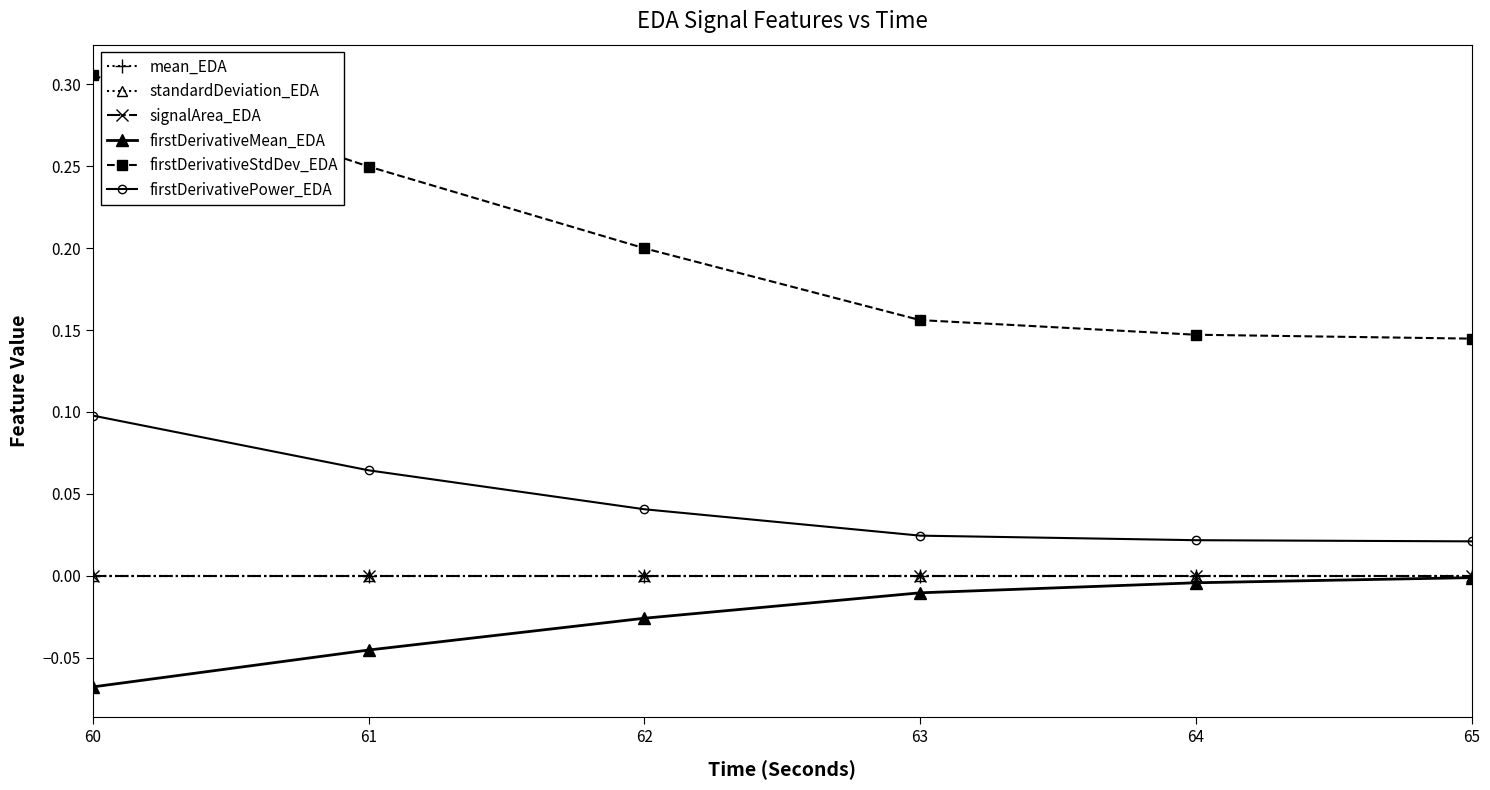

Is this an area chart (filled region under the line)?

No